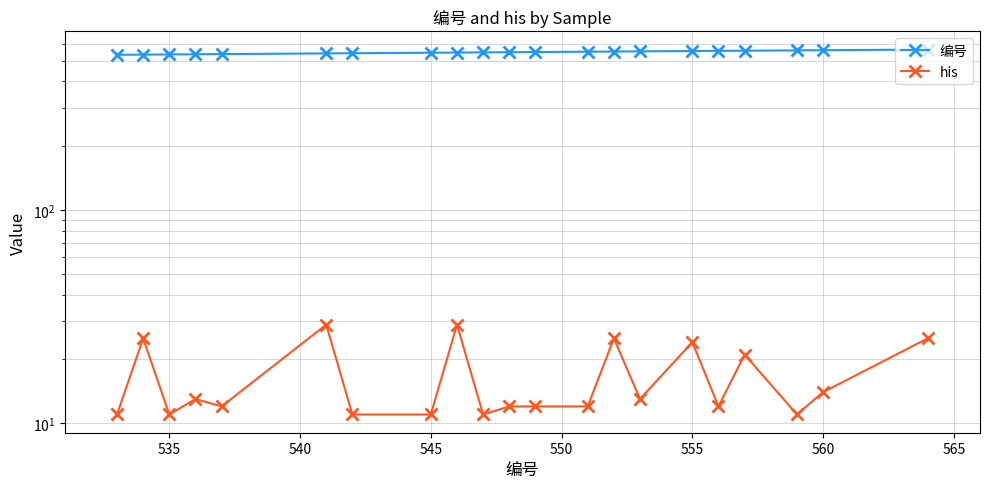

Reading left to right, list all the values displayed in this chart.

编号: 533	534	535	536	537	541	542	545	546	547	548	549	551	552	553	555	556	557	559	560	564
his: 11	25	11	13	12	29	11	11	29	11	12	12	12	25	13	24	12	21	11	14	25